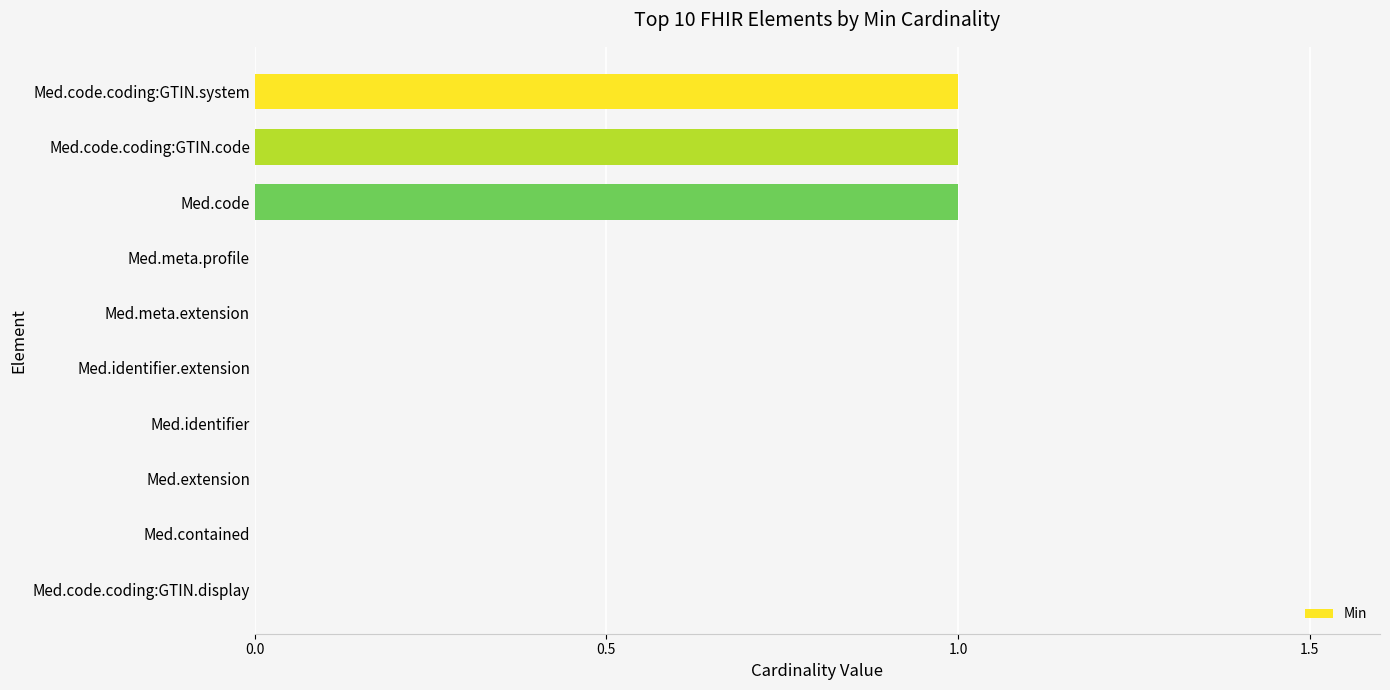

What is the greatest value displayed?

1